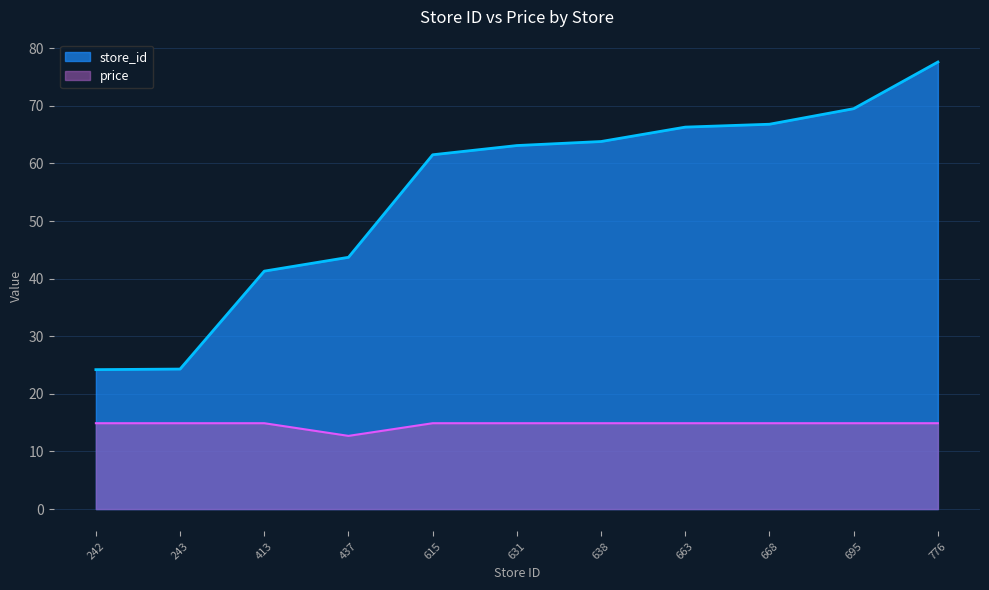

In price, how many points are lower than both neighbors (excluding endpoints)?

1